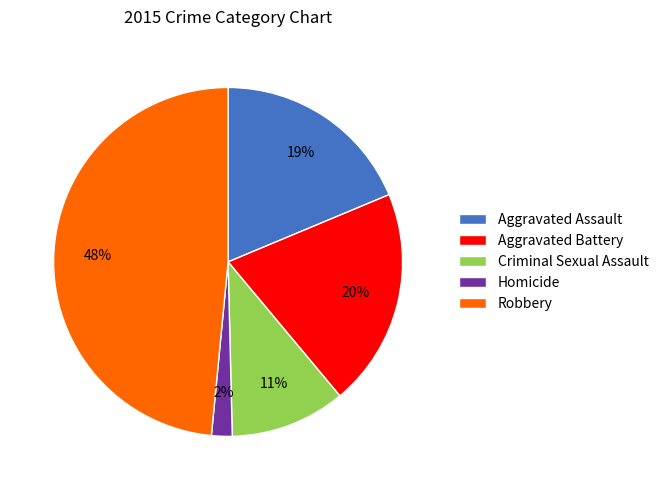

How many segments does this pie chart have?

5